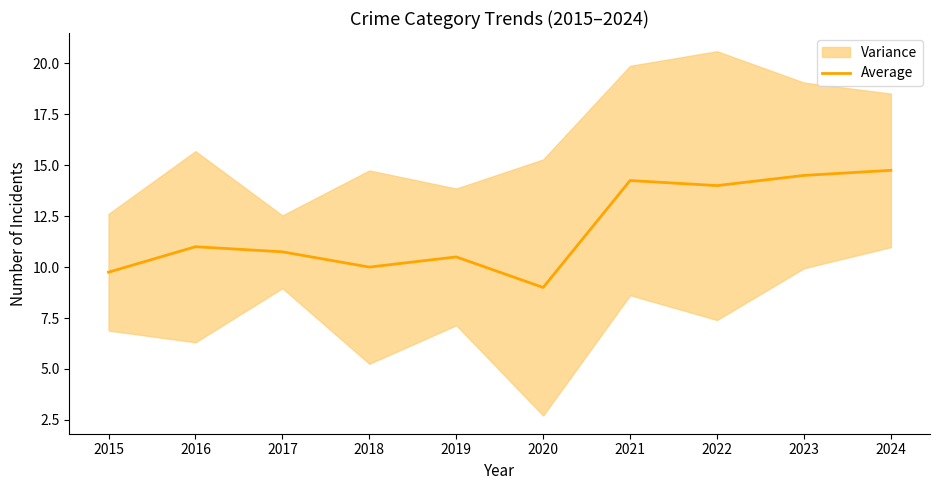

What is the sum of the values at 2016 and 2019?

21.5